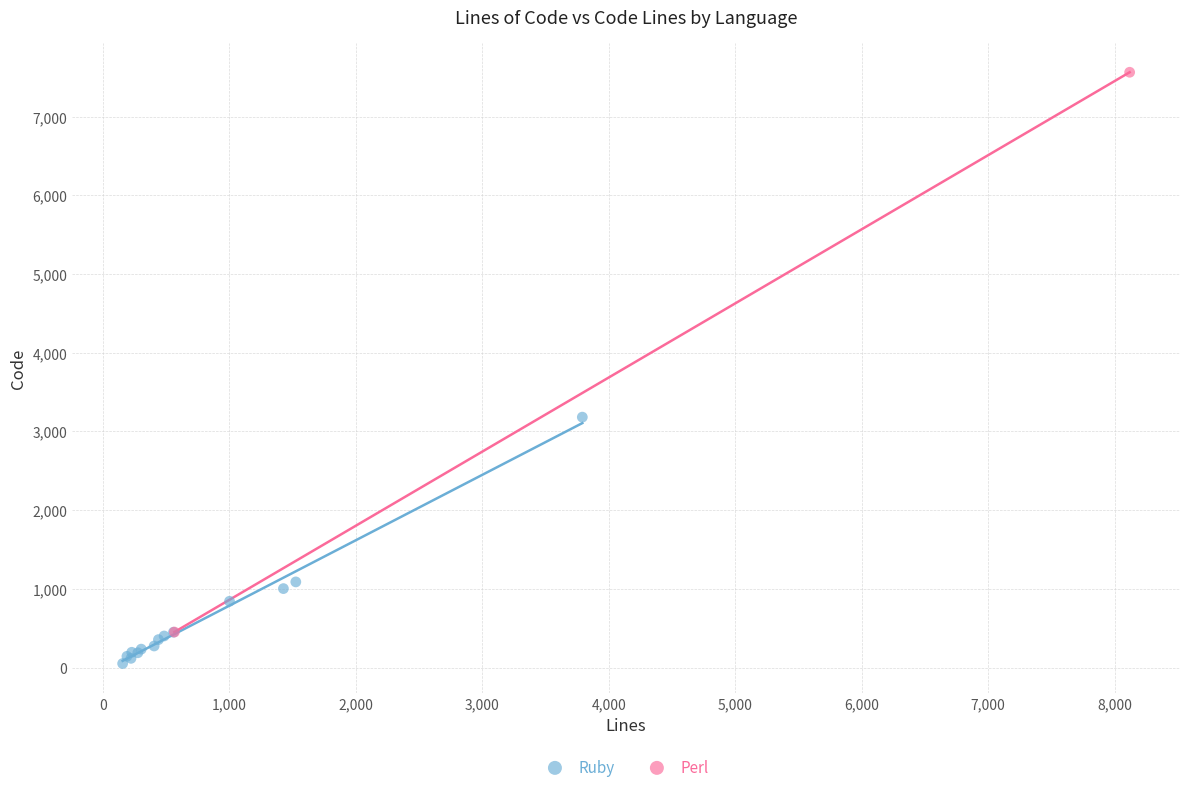

What are all the series names shown in the legend?

Ruby, Perl